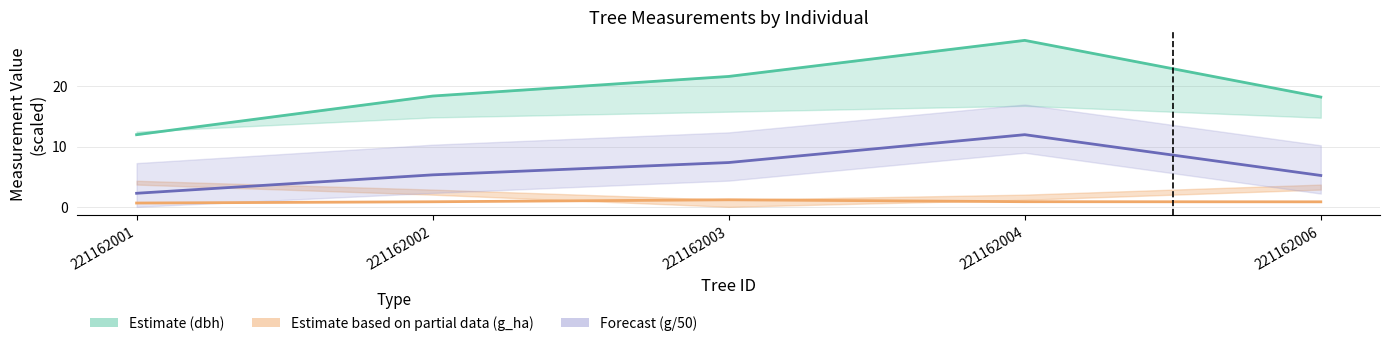

Which has a higher value, 221162001 or 221162004?

221162004